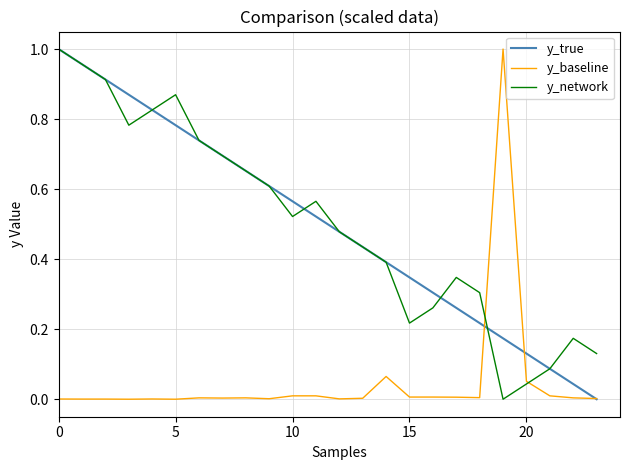

Is this an area chart (filled region under the line)?

No